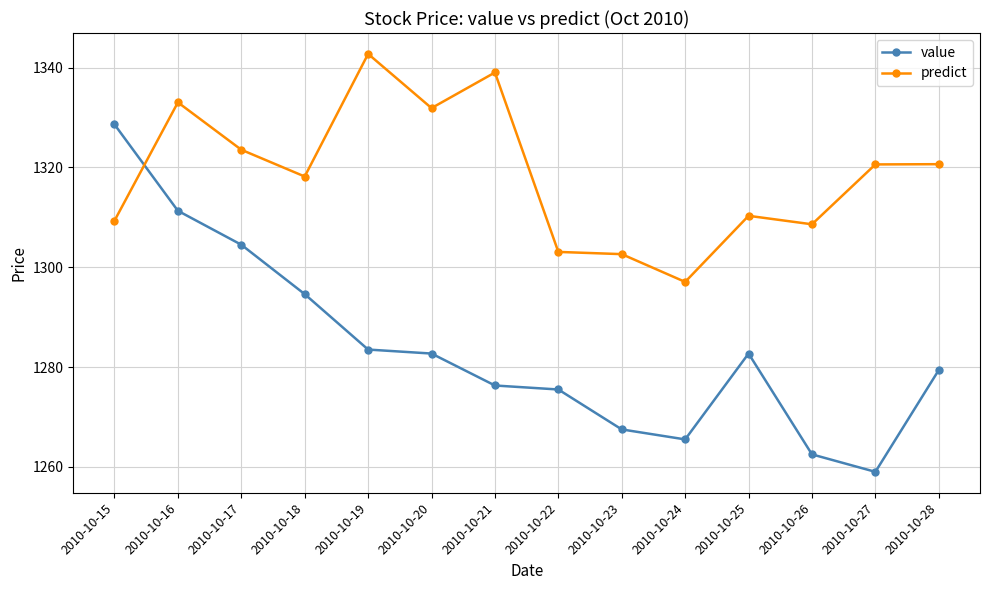

The value series shows 1276.3 at 2010-10-21. True or false?

True